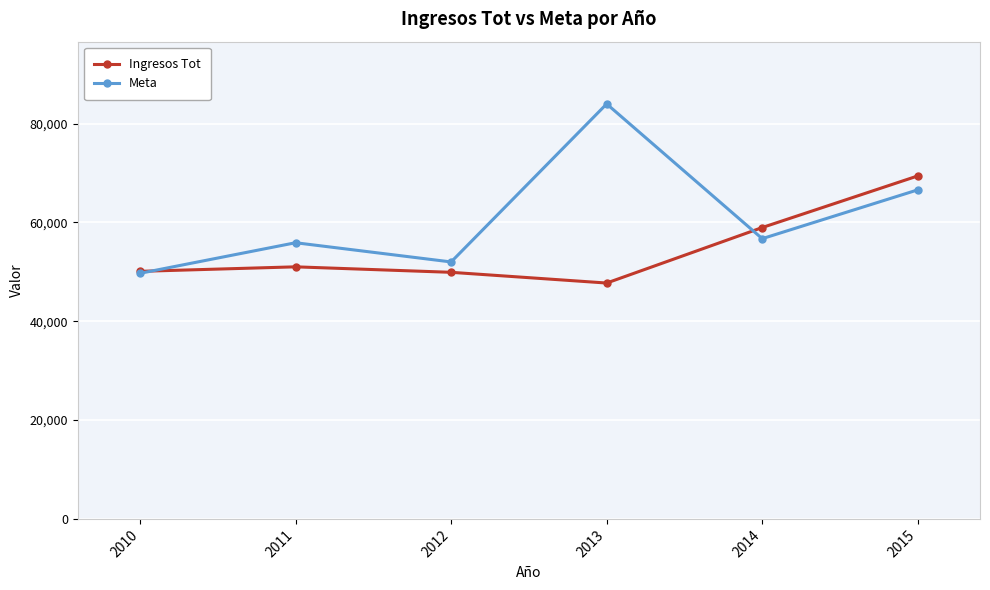

Between 2013 and 2015, which series saw the biggest shift?

Ingresos Tot